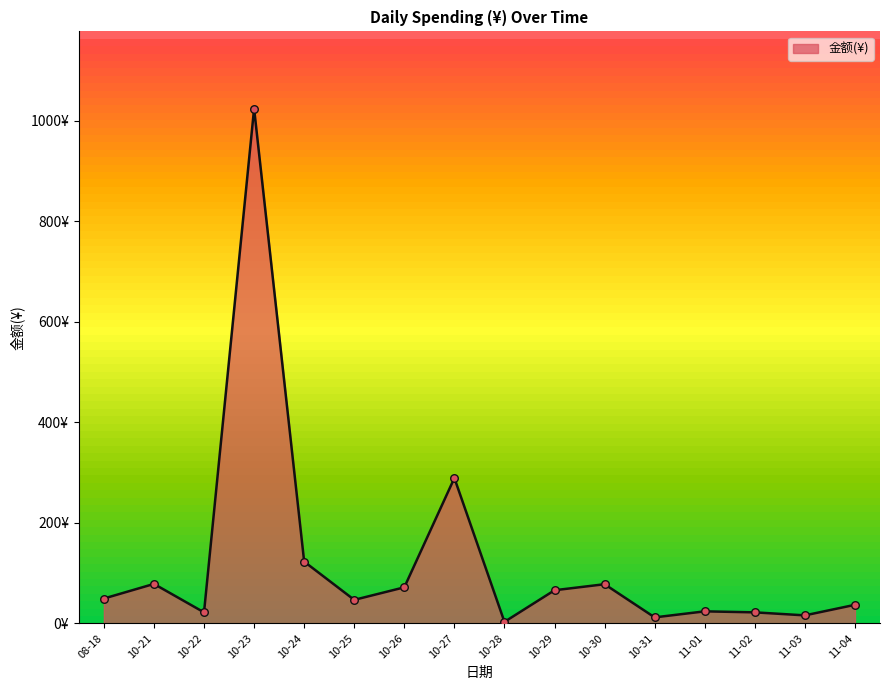

Does the chart have visible grid lines?

No